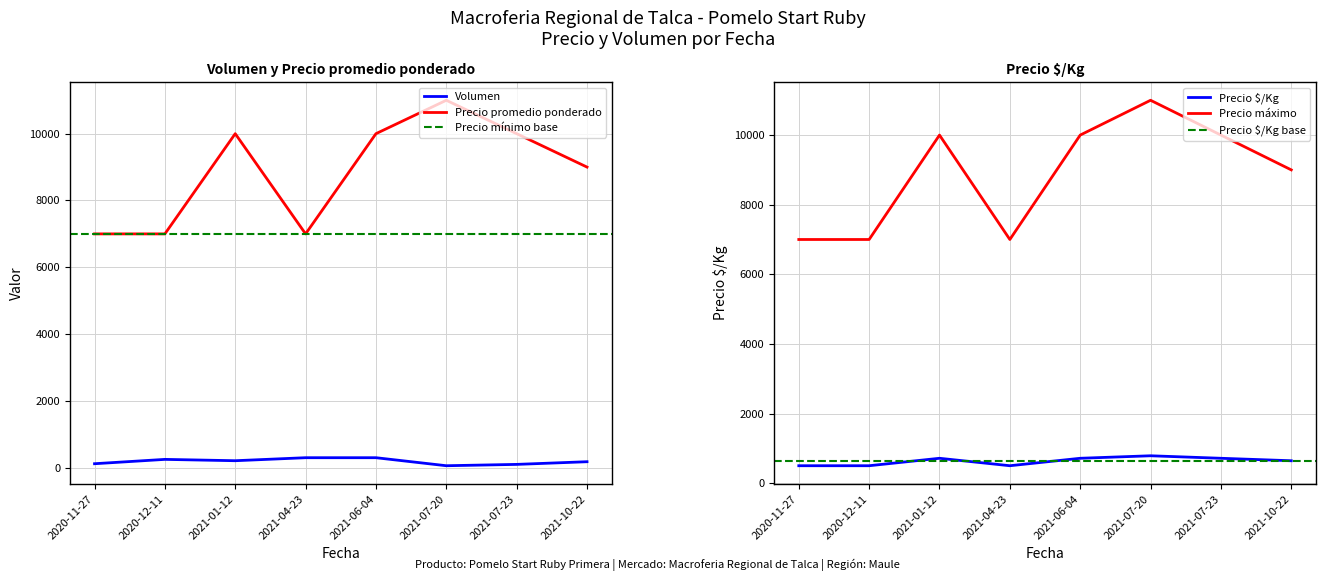

Which series changed the most between 2020-11-27 and 2020-12-11?

Volumen